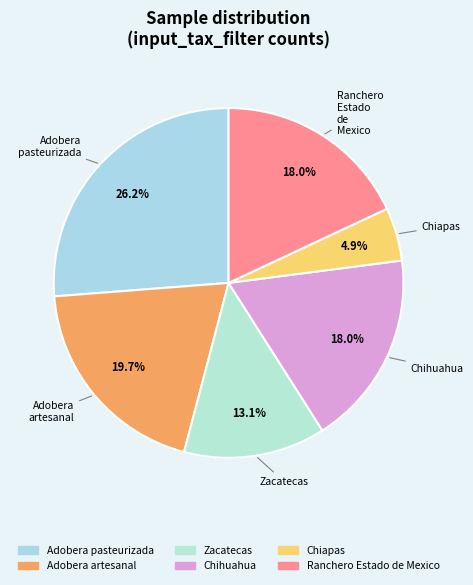

Which slice is the smallest?

Chiapas